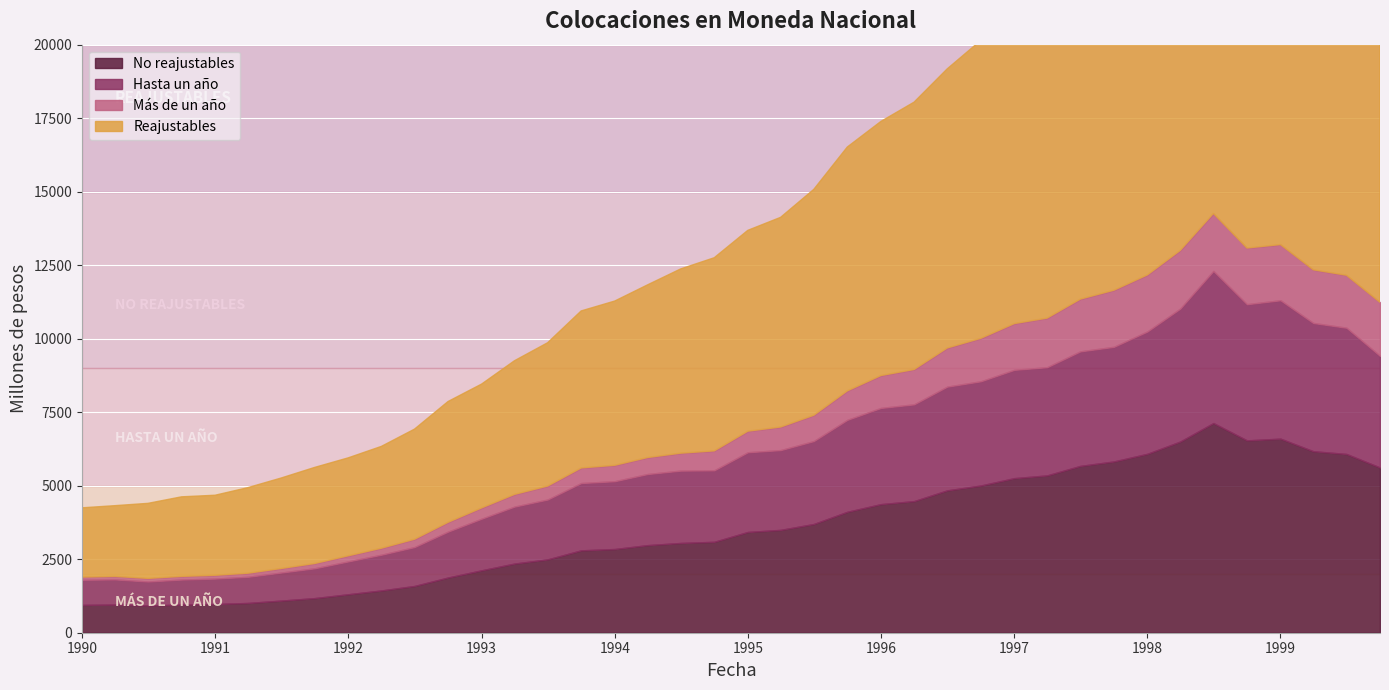

The value of Hasta un año at 01-04-1998 is 4522. True or false?

True